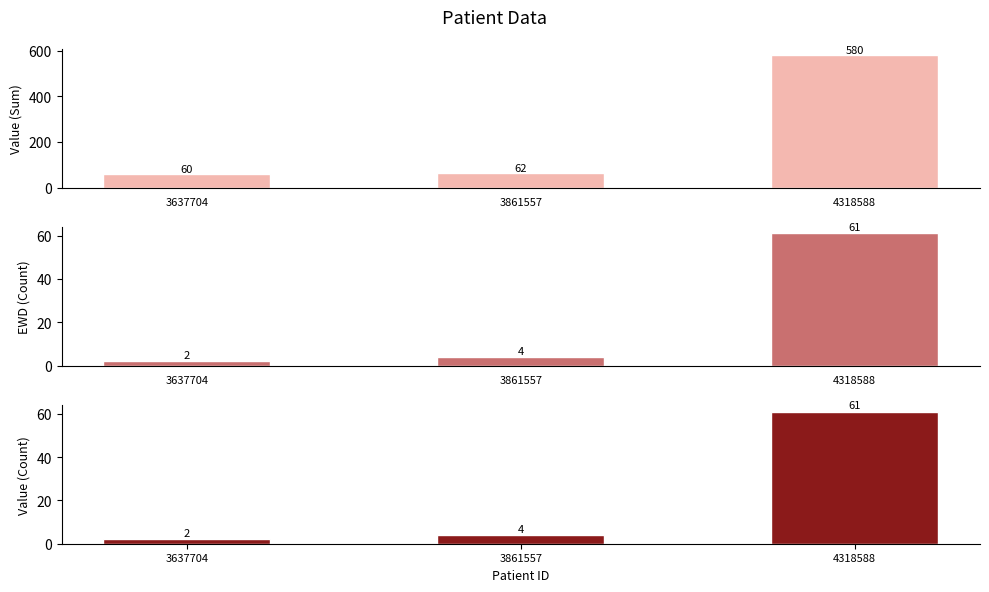

What is the difference between the highest and lowest values at 3861557?

58